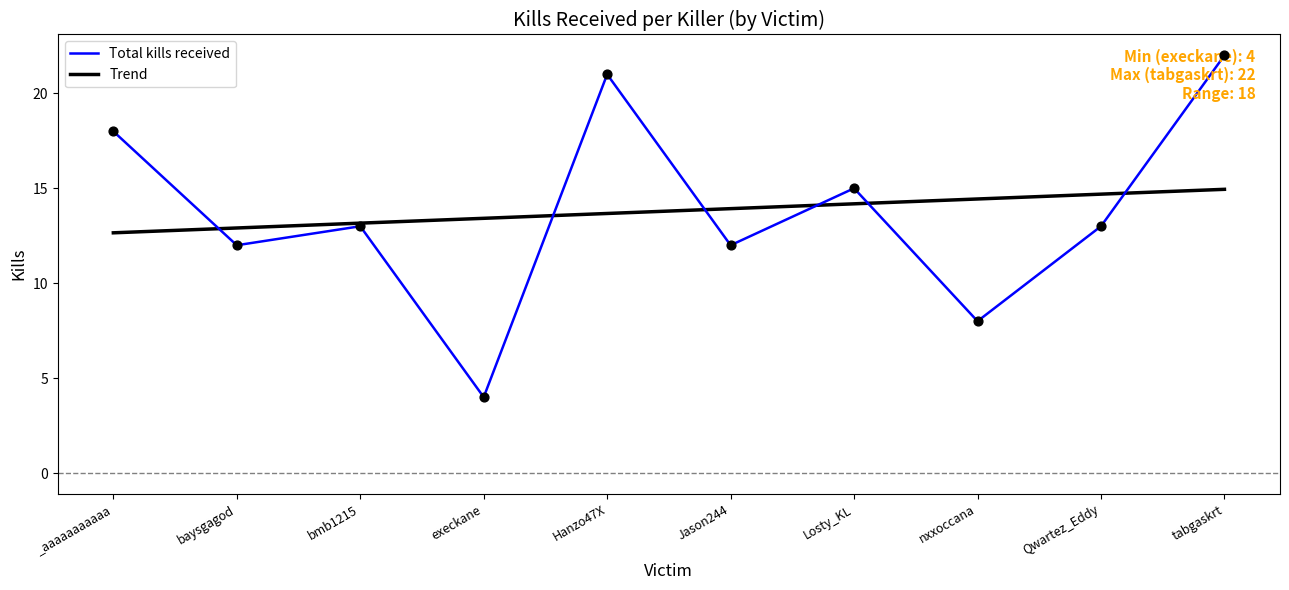

Which series changed the most between _aaaaaaaaaaa and execkane?

Total kills received